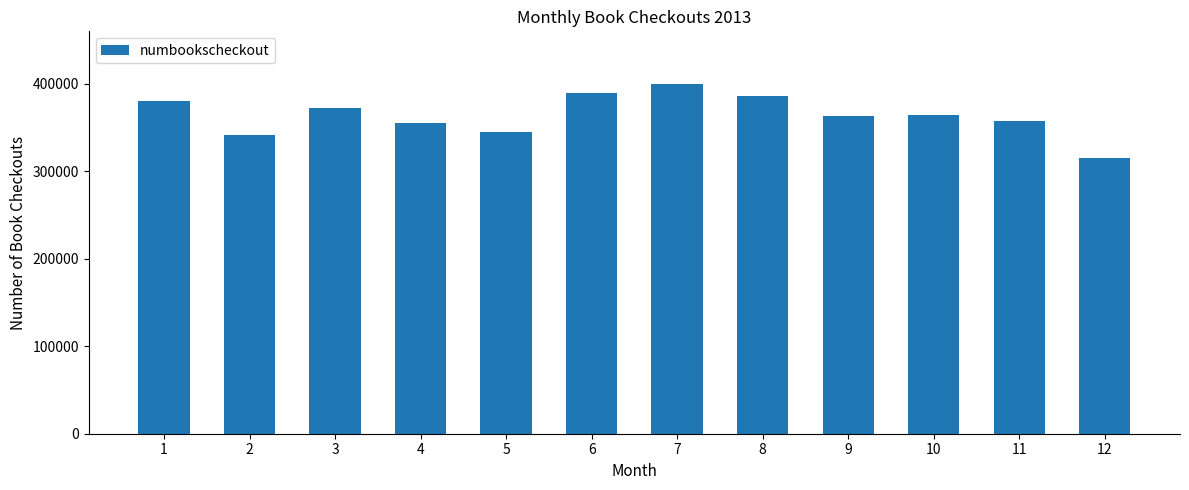

What is the value of the 10th bar from the left?

364437